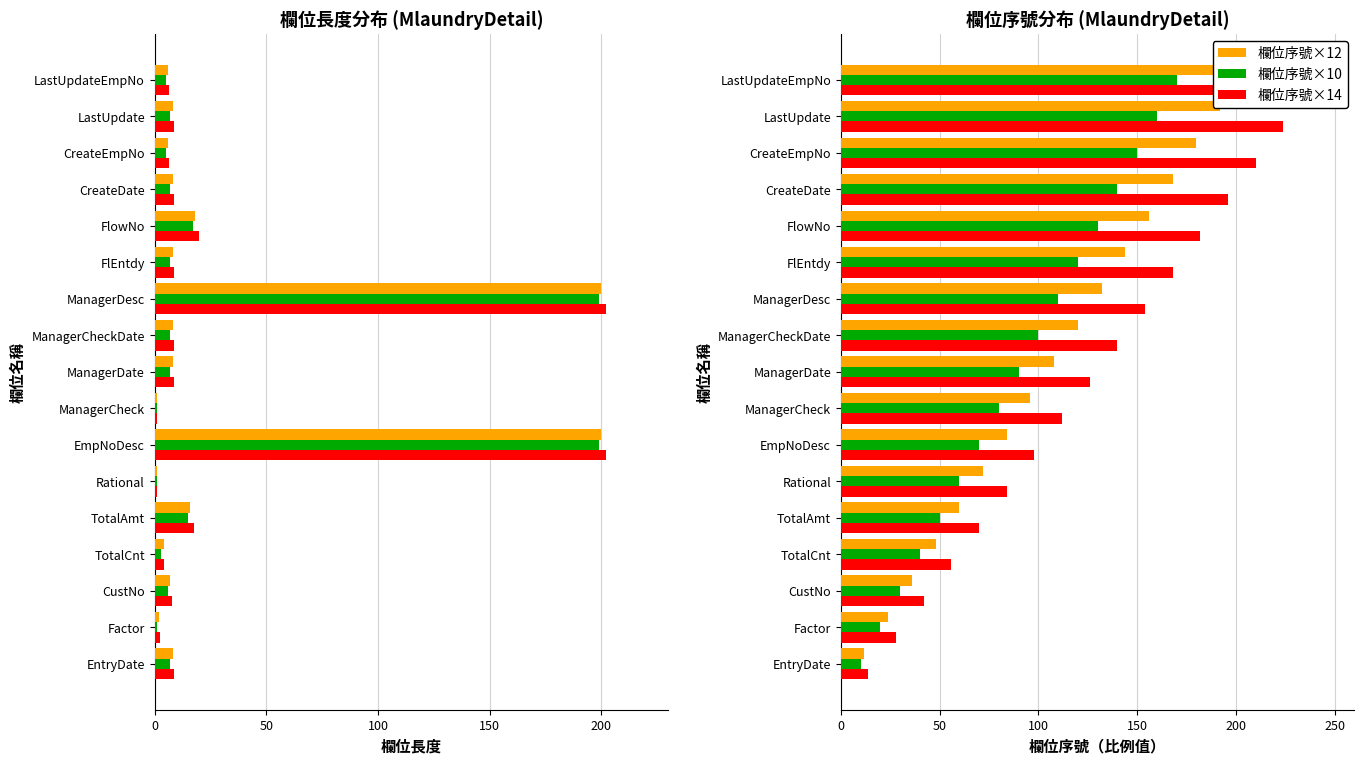

At how many categories does at least one series exceed 51?

14